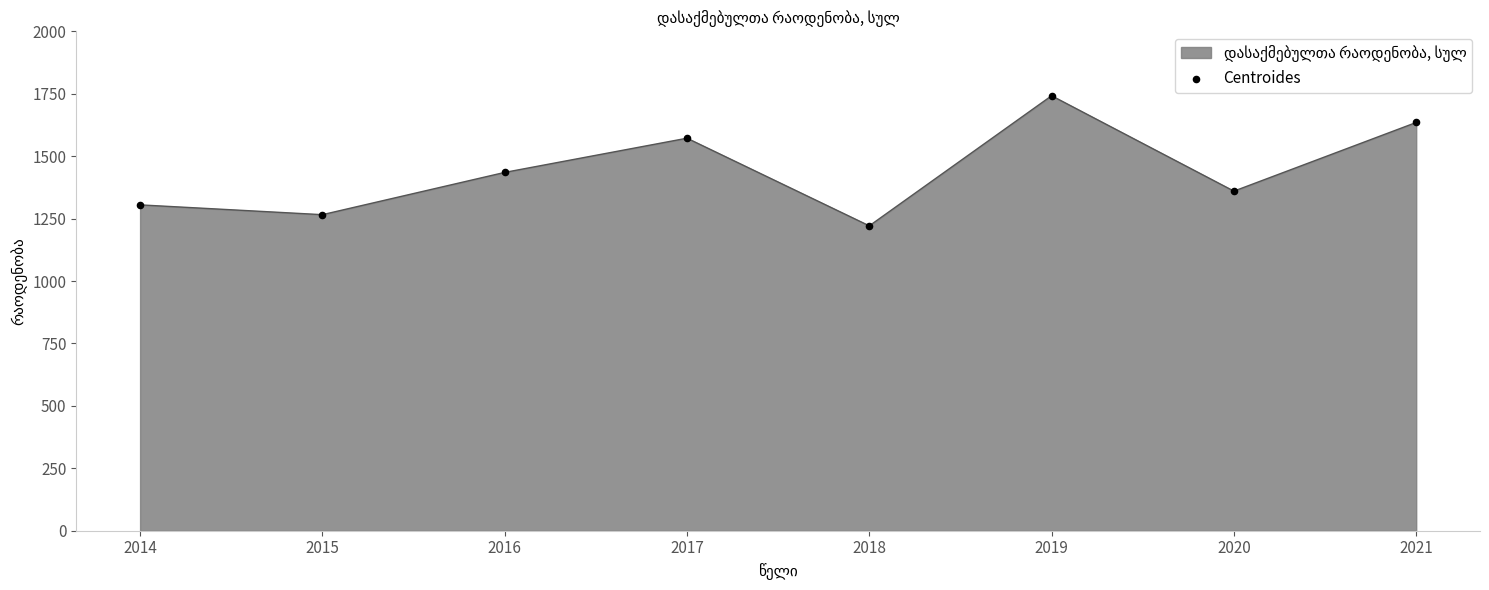

What is the ratio of the value at 2020 to the value at 2015?

1.1